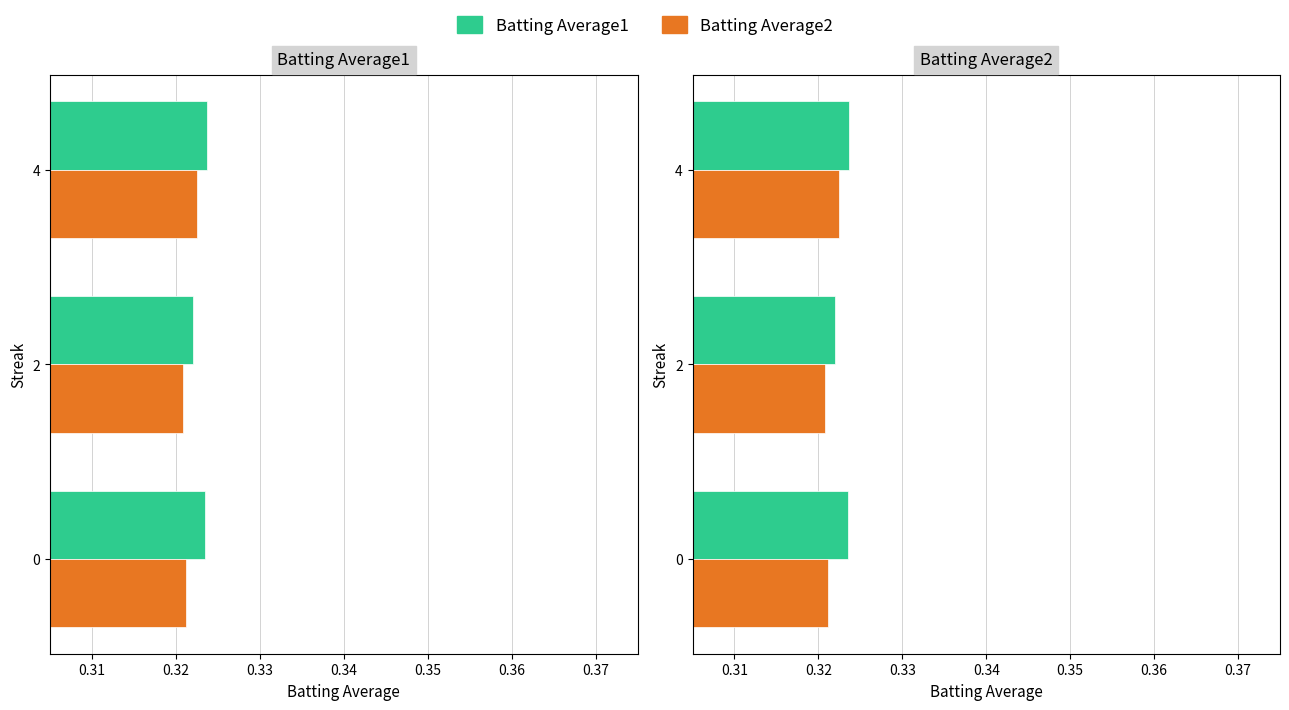

Does the chart contain any negative values?

No